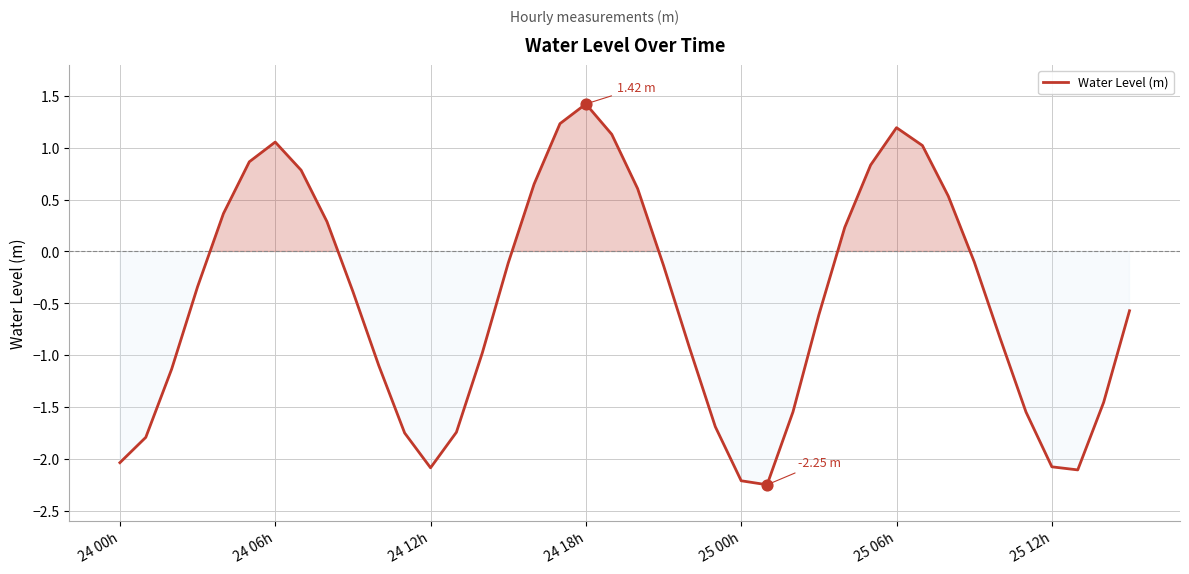

How many lines are shown in the chart?

1